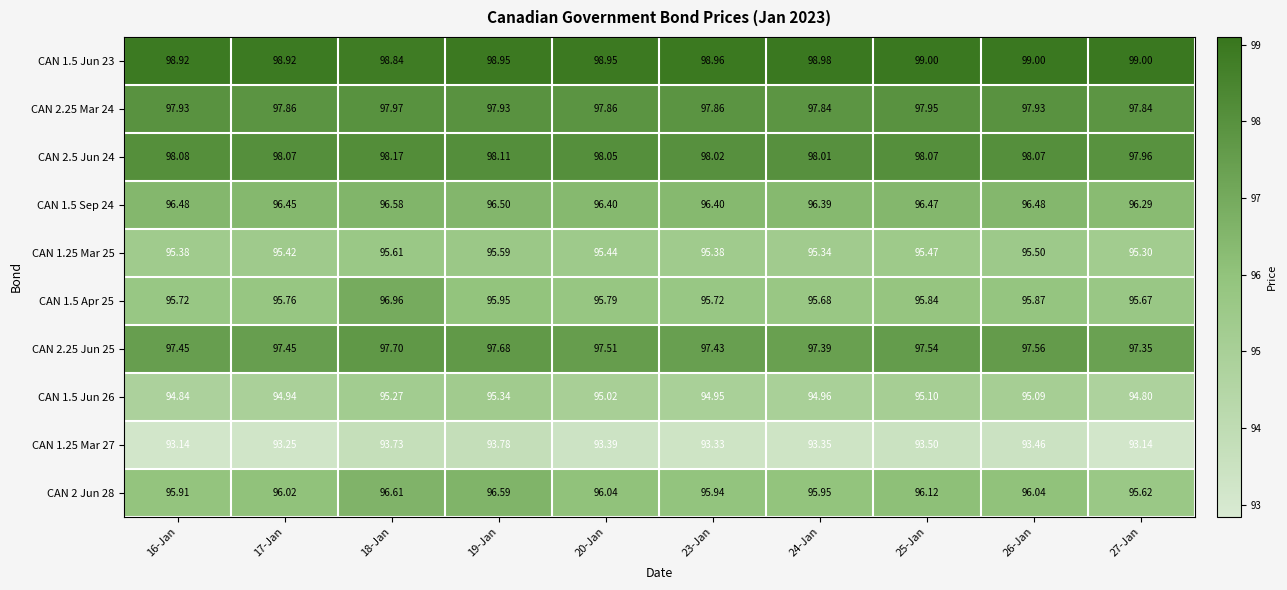

Is the value of CAN 1.5 Jun 23 at 20-Jan greater than the value of CAN 1.25 Mar 25 at 17-Jan?

Yes